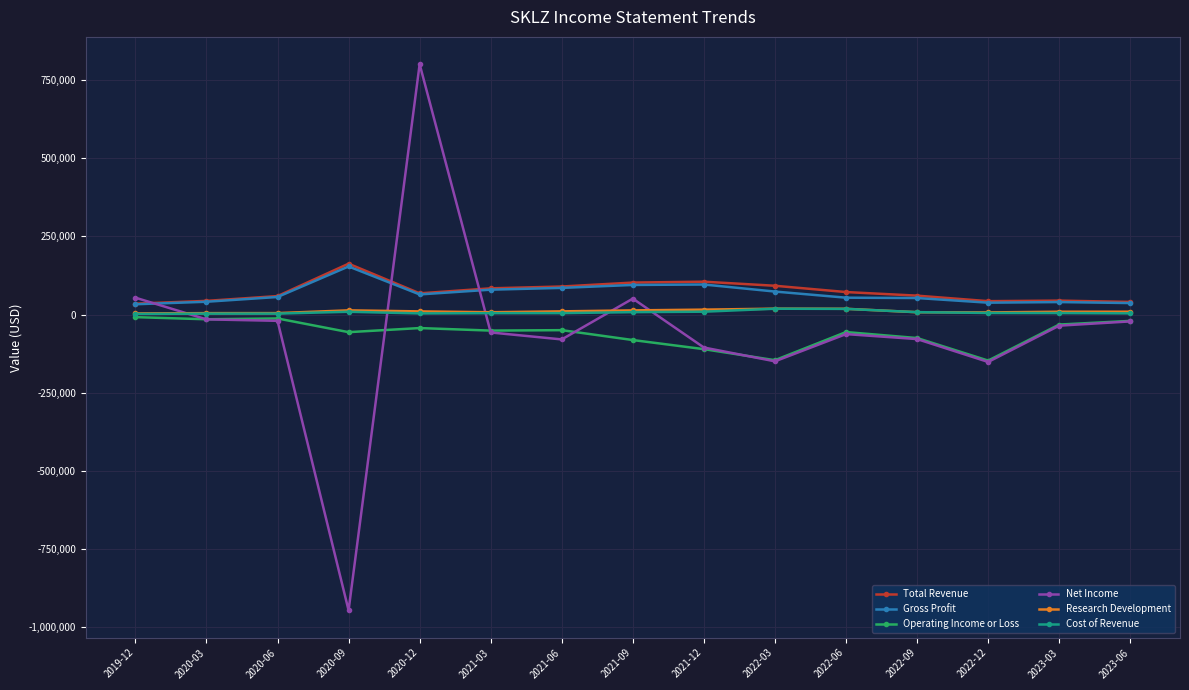

How many negative values does the Net Income series have?

12